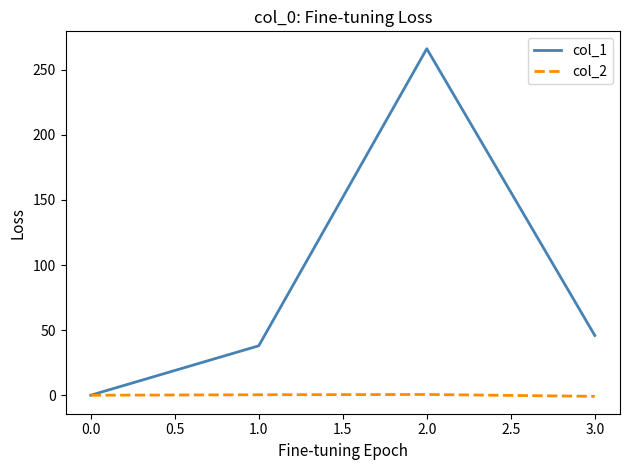

List the series in order of their overall mean, lowest first.

col_2, col_1